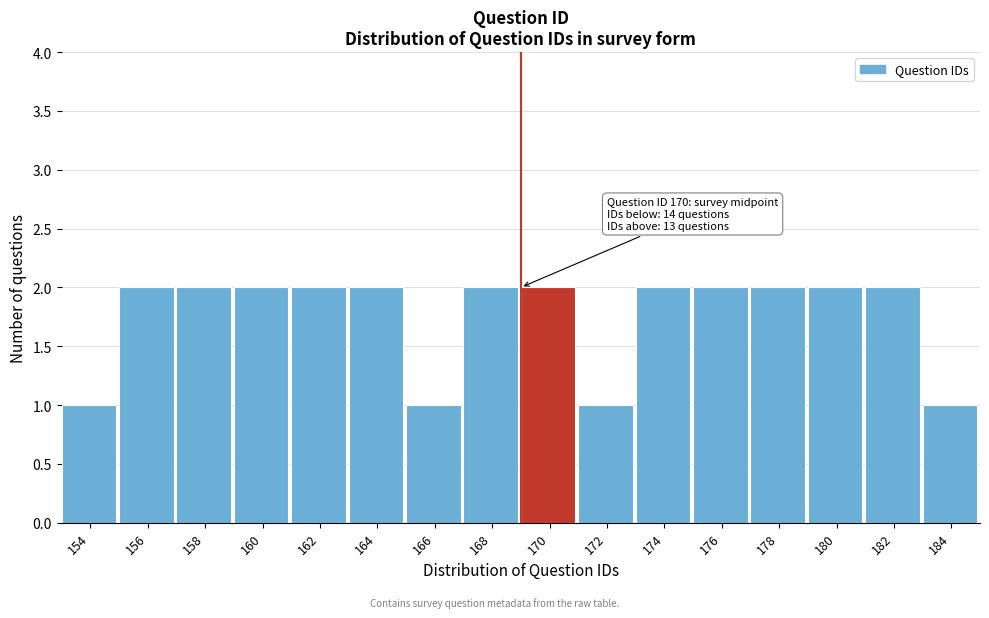

Reading left to right, transcribe all the data shown in this chart.

154=1	156=2	158=2	160=2	162=2	164=2	166=1	168=2	170=2	172=1	174=2	176=2	178=2	180=2	182=2	184=1